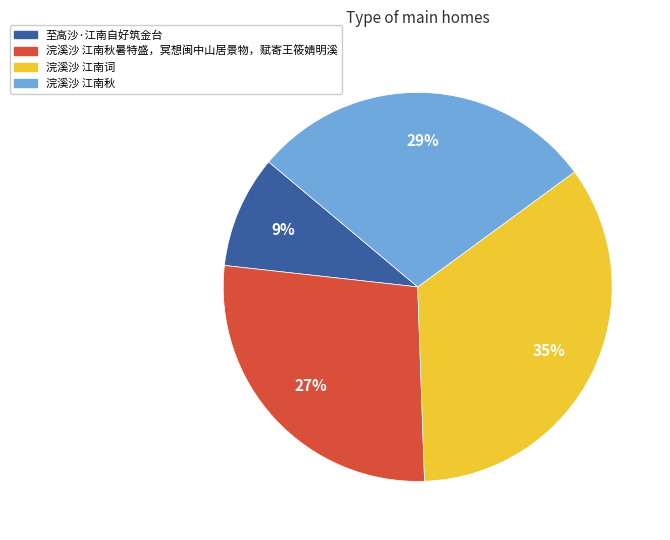

Is there any slice that represents more than half of the pie?

No